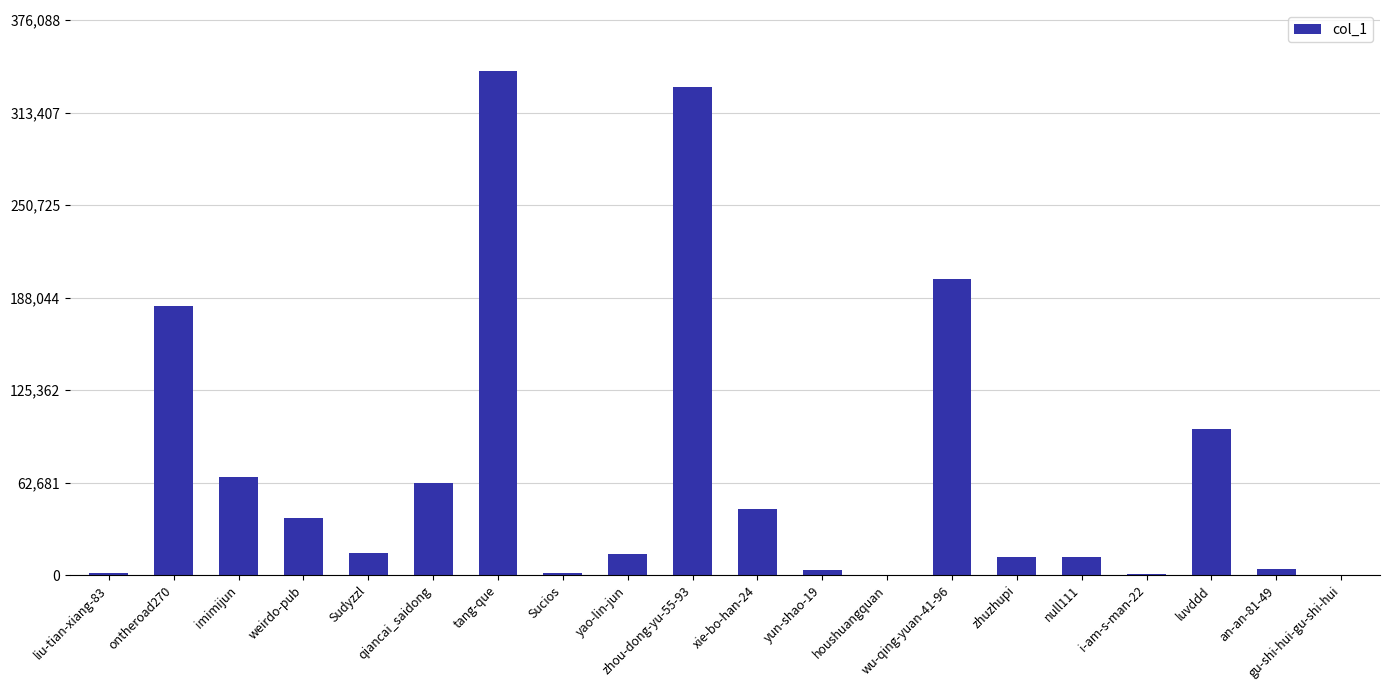

What is the sum of all values?

1431402